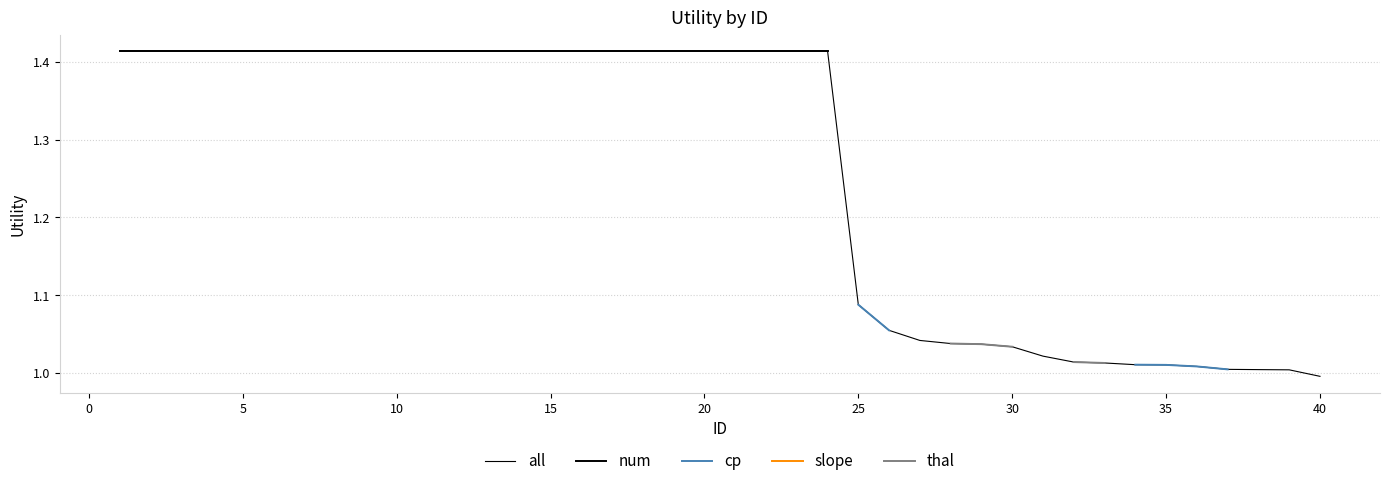

Approximately how many times larger is the value at 24 compared to 33?

1.4